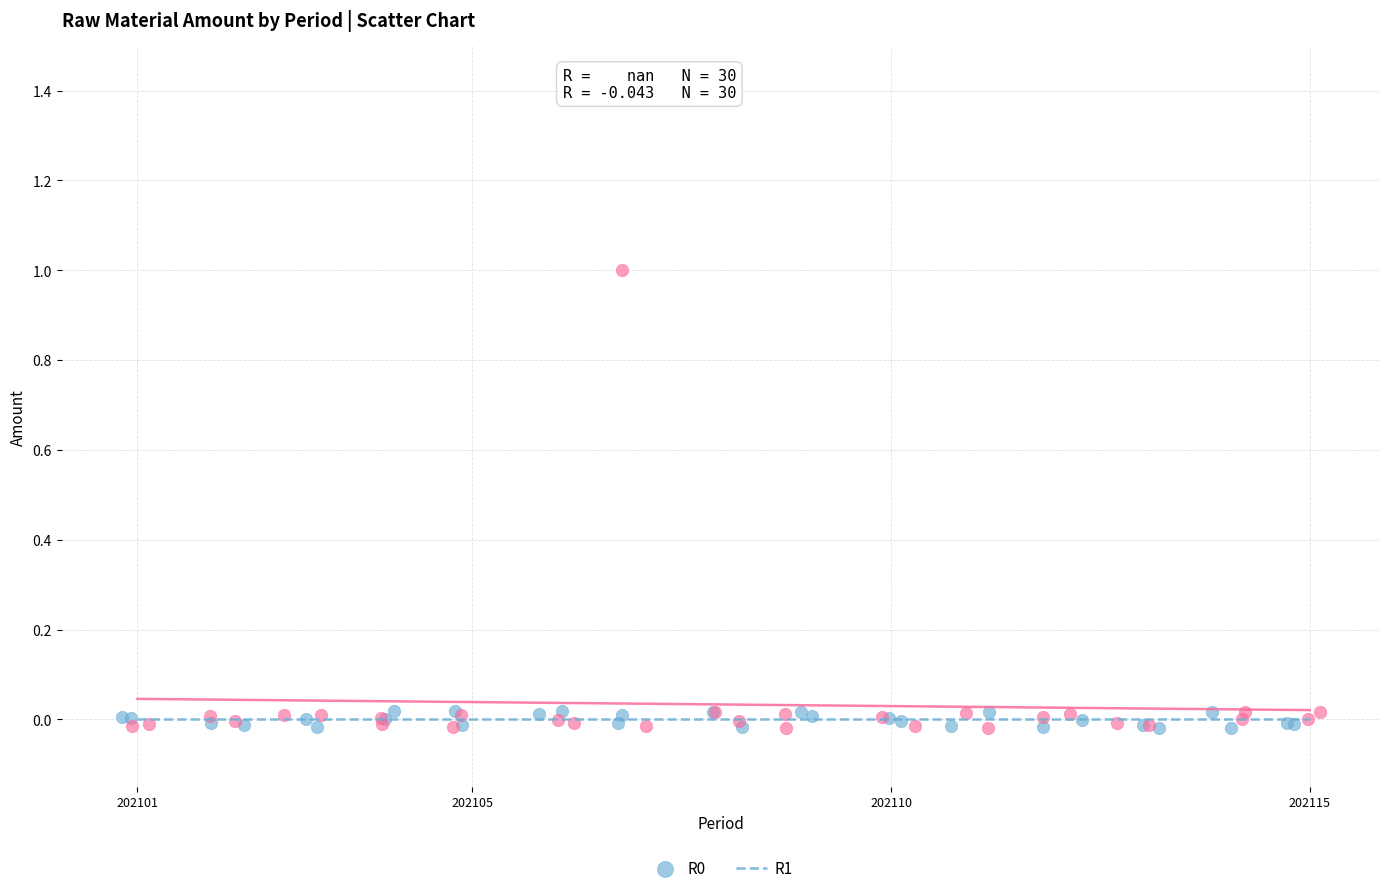

Which series has the widest spread of Y values?

R1